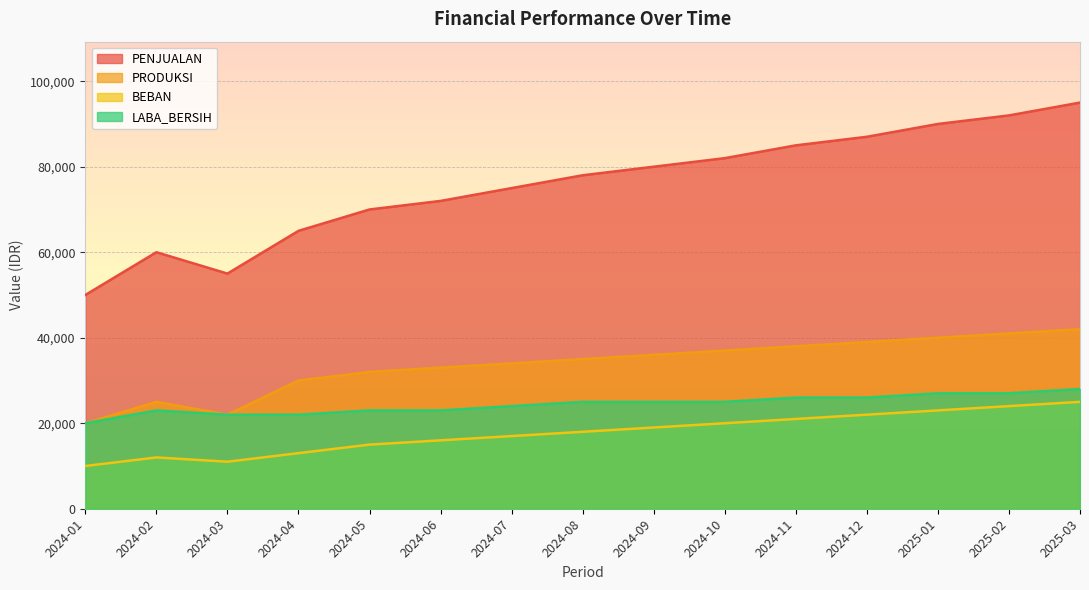

List the labels in order of LABA_BERSIH value, largest first.

2025-03, 2025-01, 2025-02, 2024-11, 2024-12, 2024-08, 2024-09, 2024-10, 2024-07, 2024-02, 2024-05, 2024-06, 2024-03, 2024-04, 2024-01